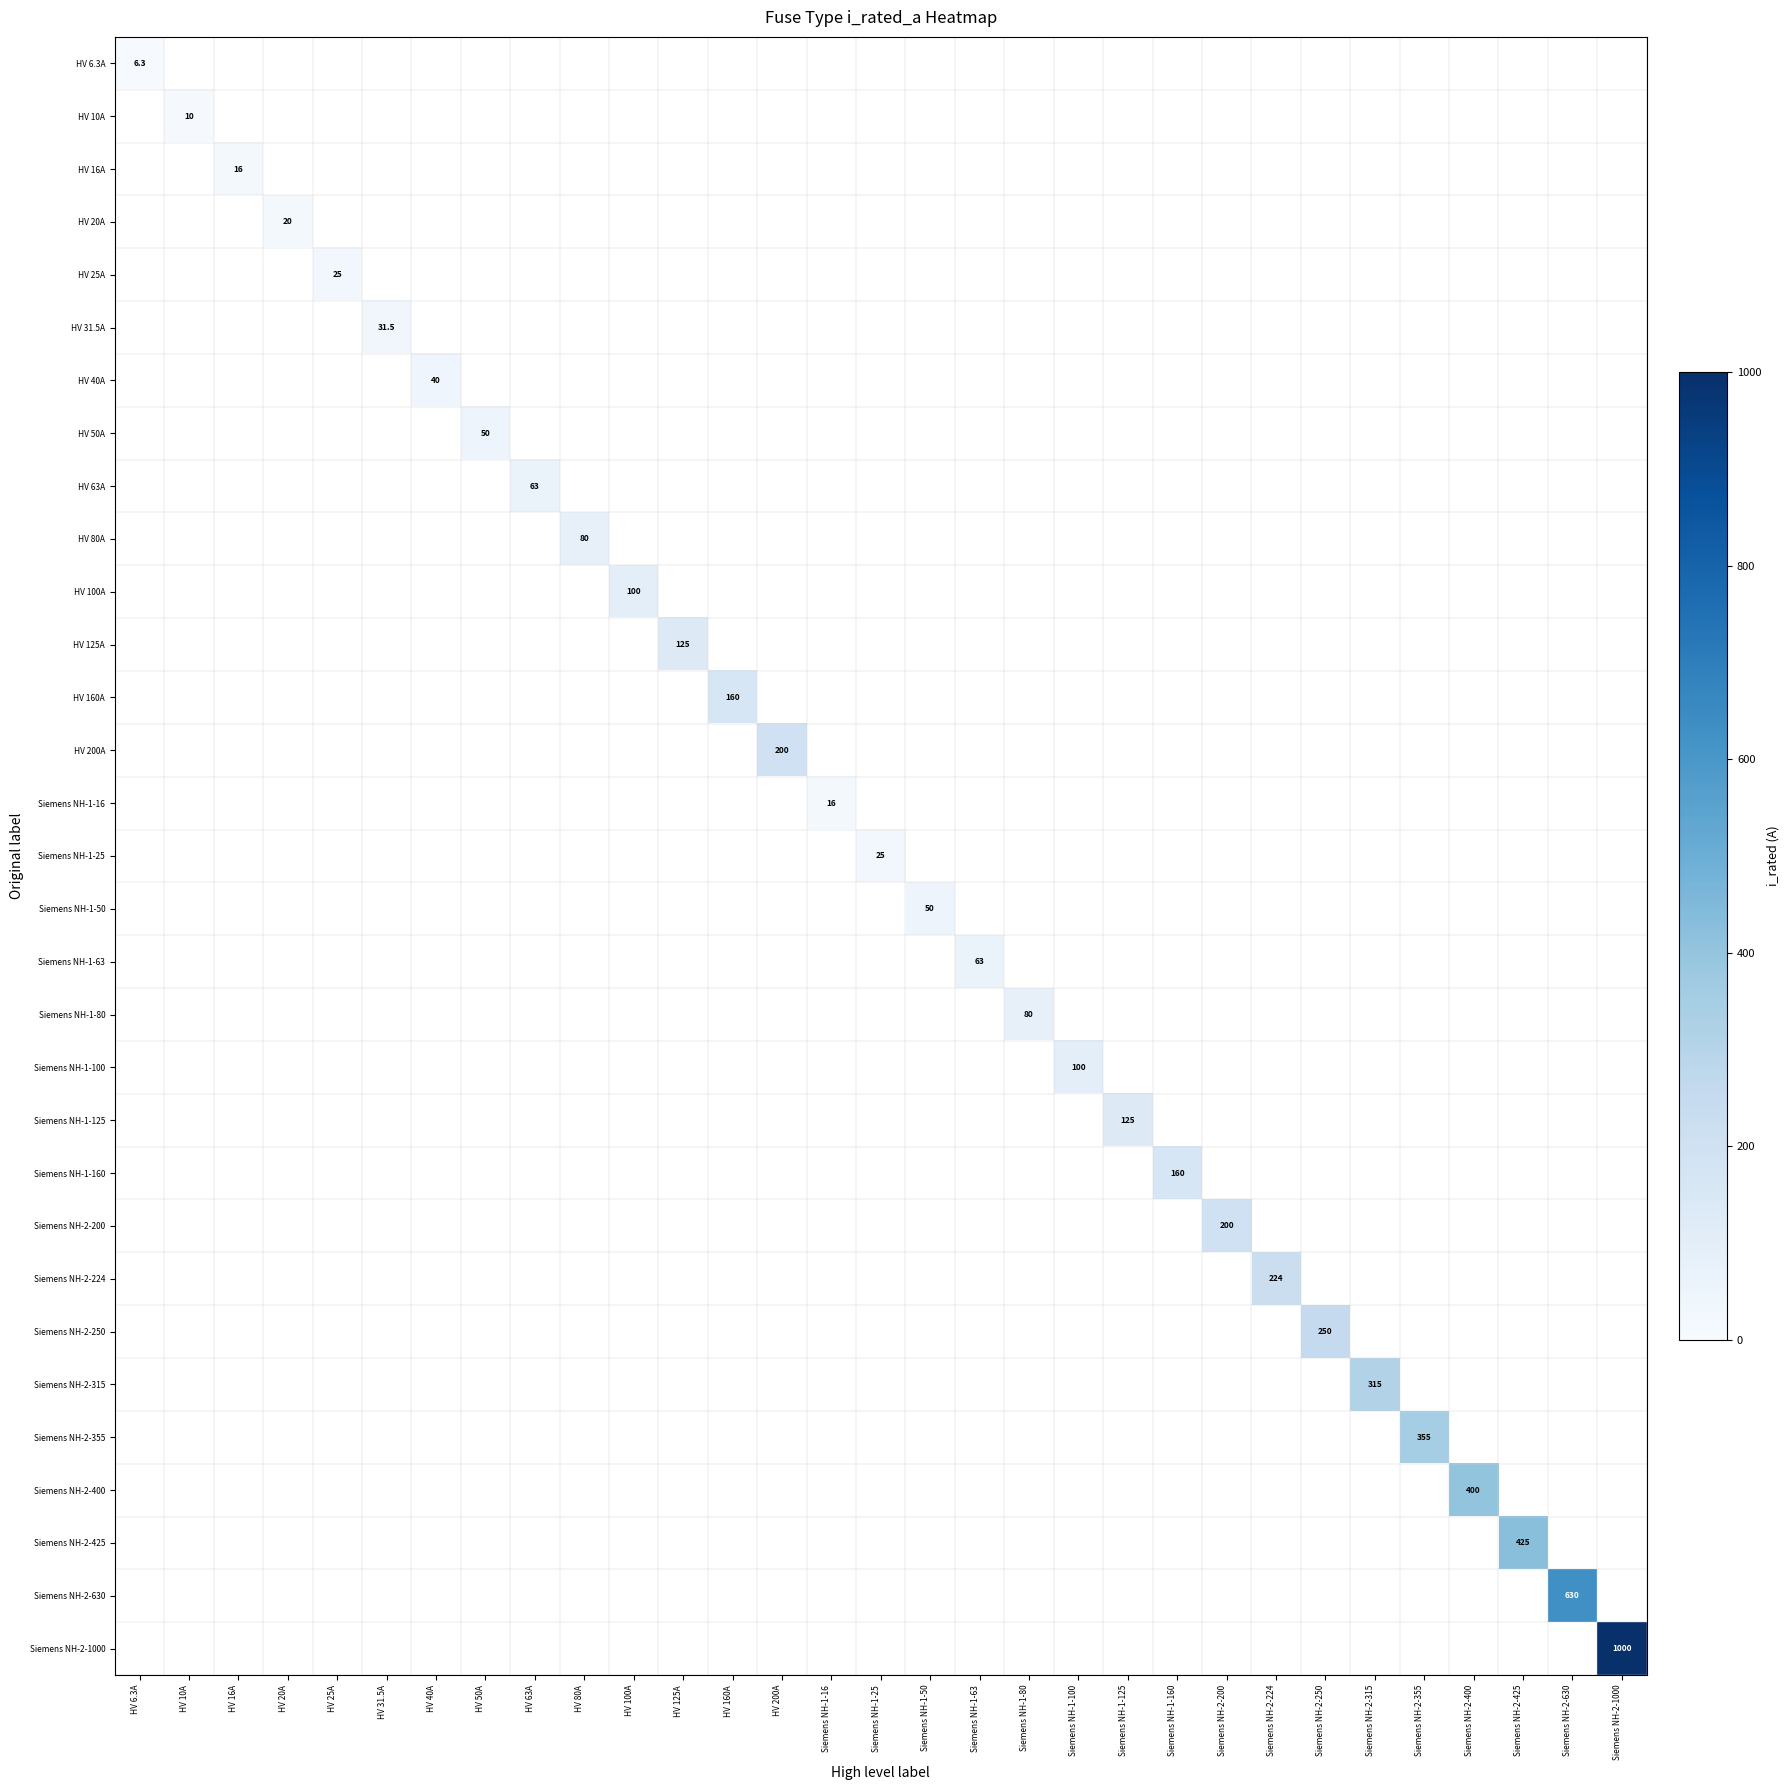

Count the number of data series in this chart.

31